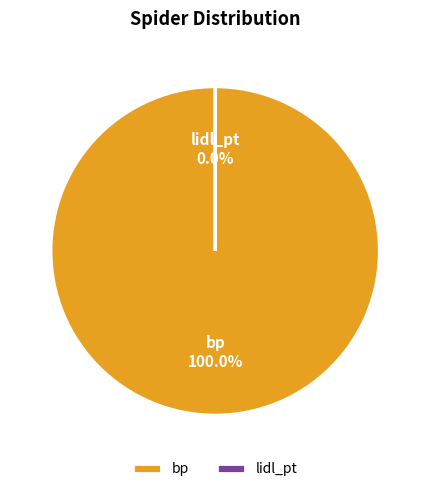

Is there a majority slice in this chart?

Yes